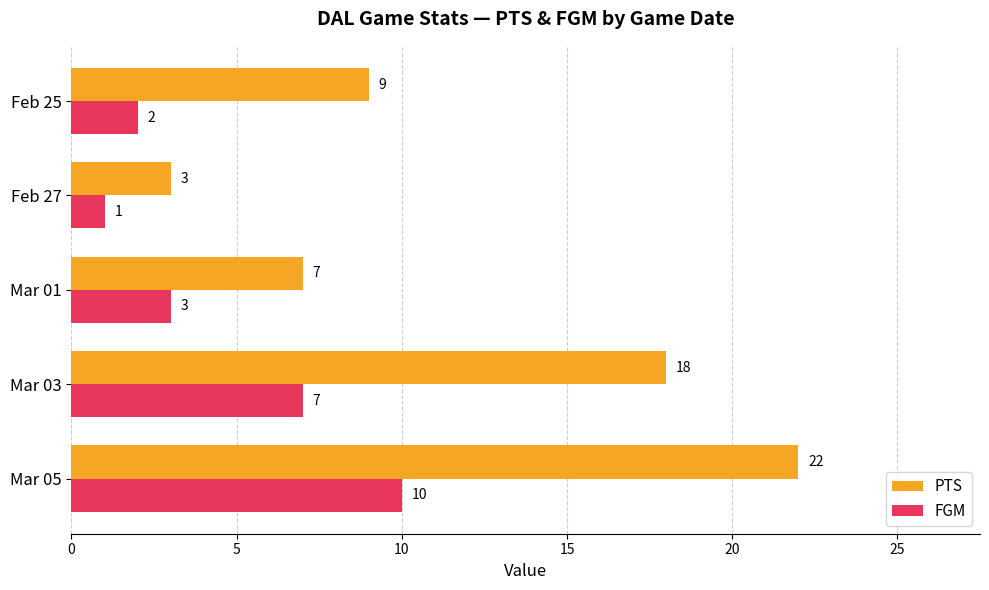

What is the difference between the second highest and second lowest values in the PTS series?

11